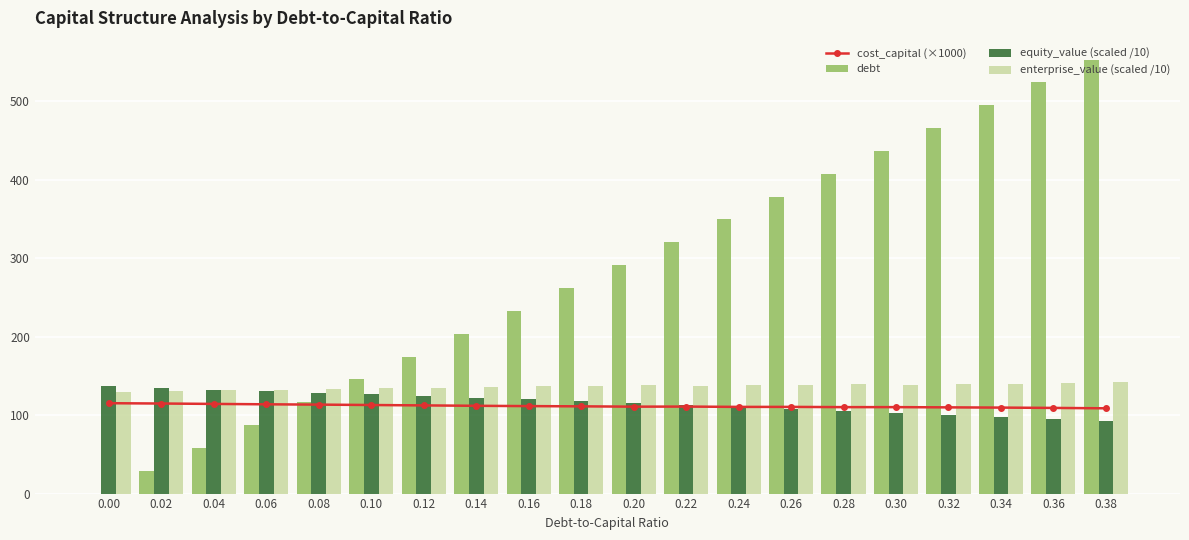

How many distinct data groups are displayed?

4